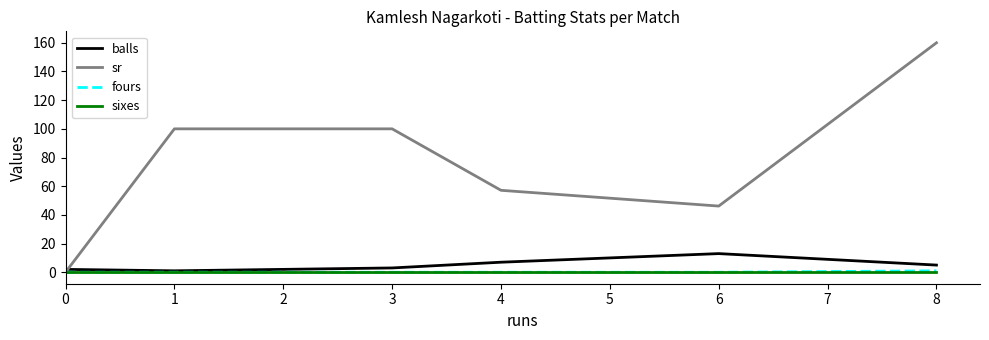

Between 6 and 8, which series saw the biggest shift?

sr